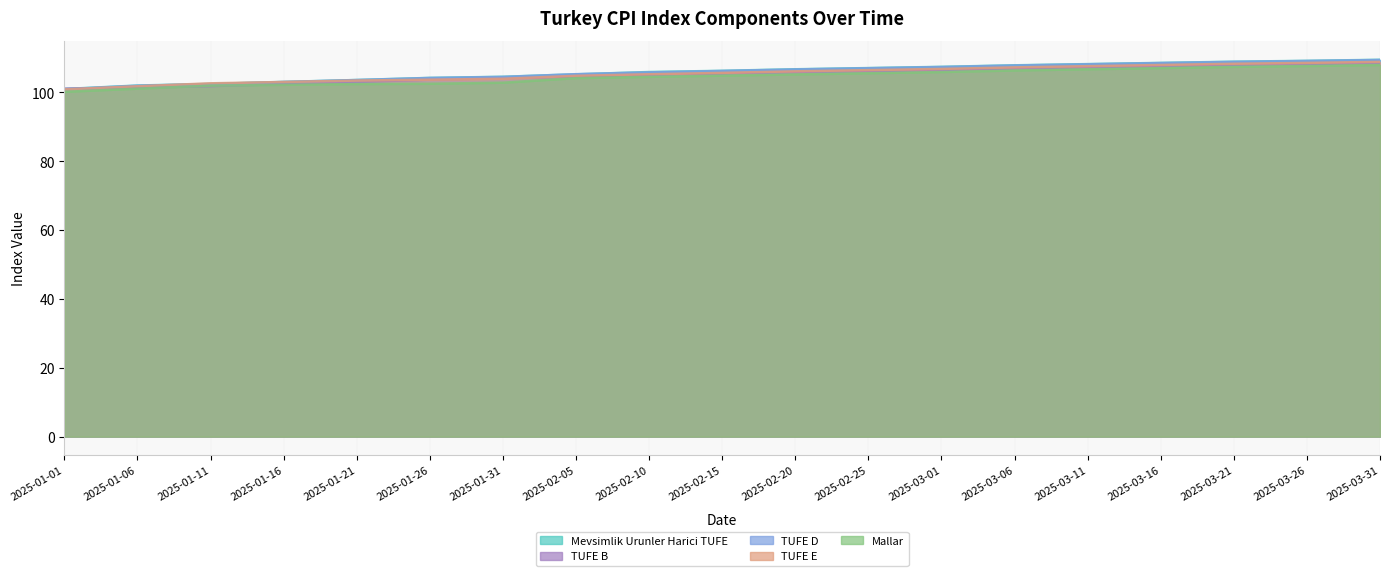

The value of TUFE B at 2025-02-20 is 47.9. True or false?

False